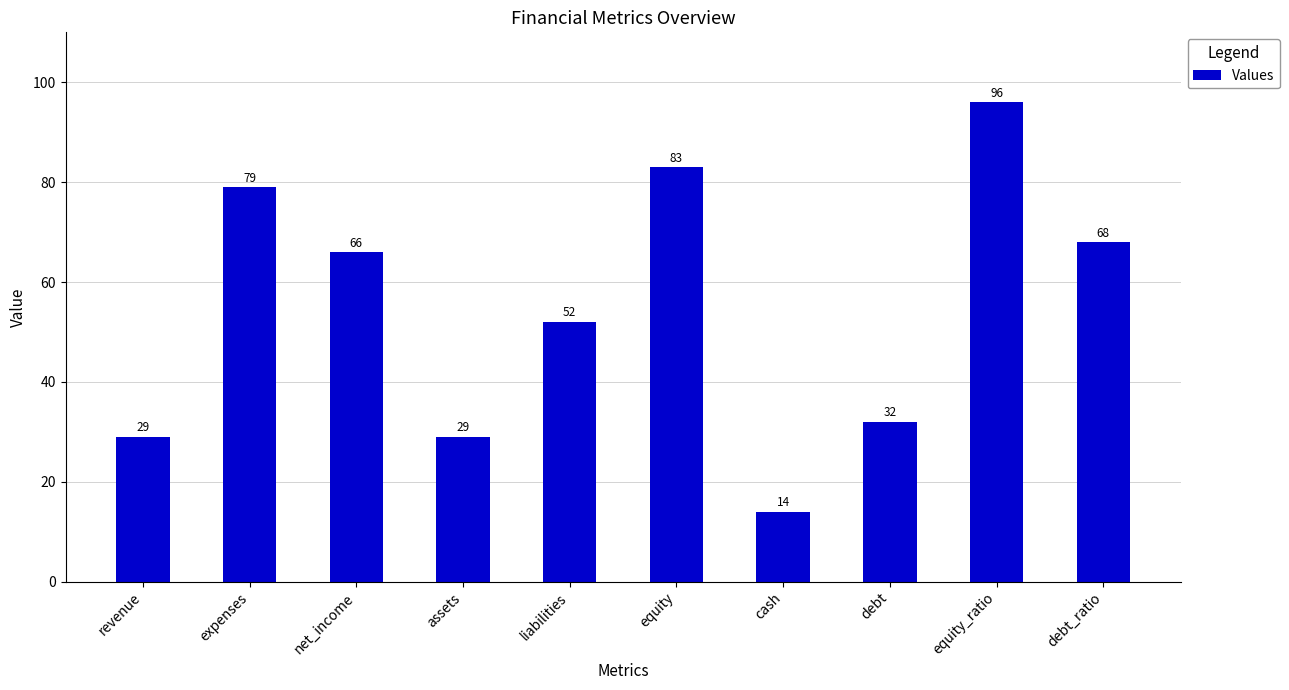

At which label is the value closest to 55?

liabilities